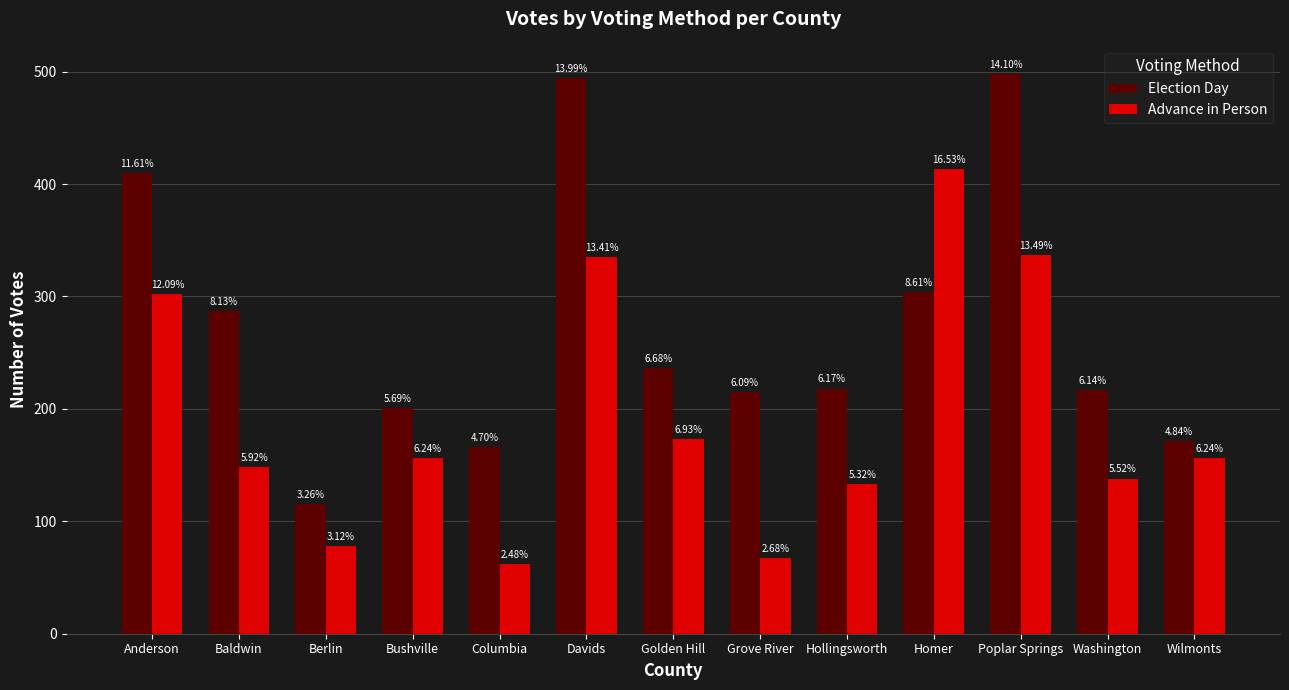

What is the difference between the highest and lowest values at Washington?

79